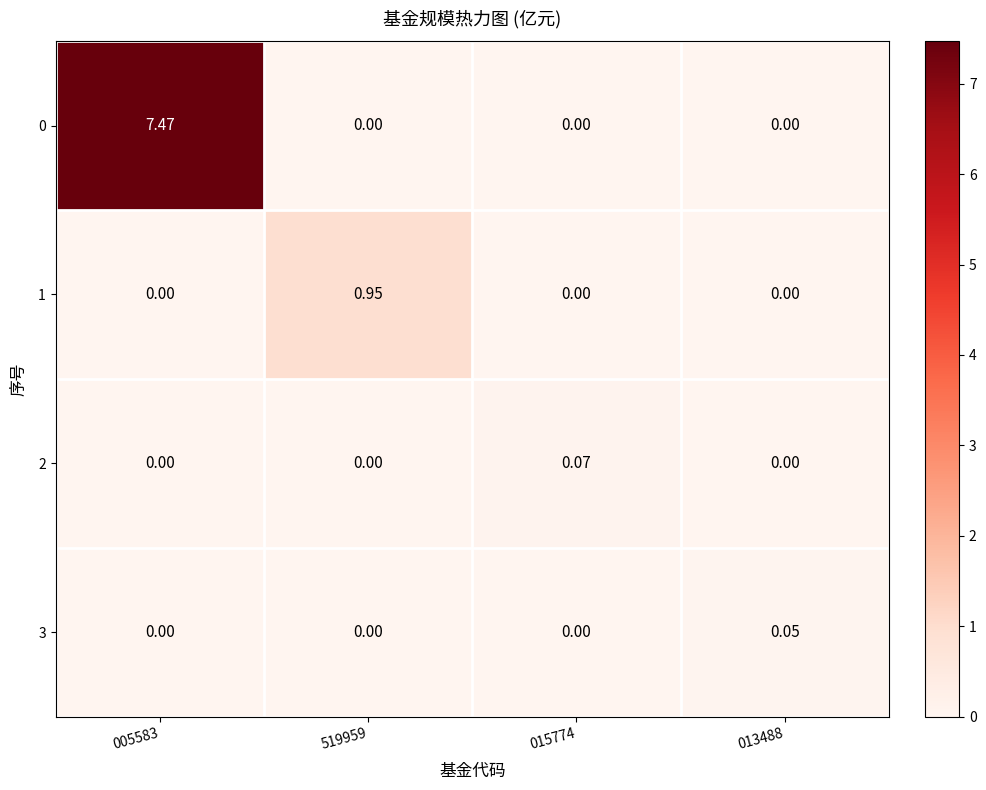

Reading left to right, extract all data points from this chart.

0: 005583=7.5	519959=0.0	015774=0.0	013488=0.0
1: 005583=0.0	519959=0.9	015774=0.0	013488=0.0
2: 005583=0.0	519959=0.0	015774=0.1	013488=0.0
3: 005583=0.0	519959=0.0	015774=0.0	013488=0.1